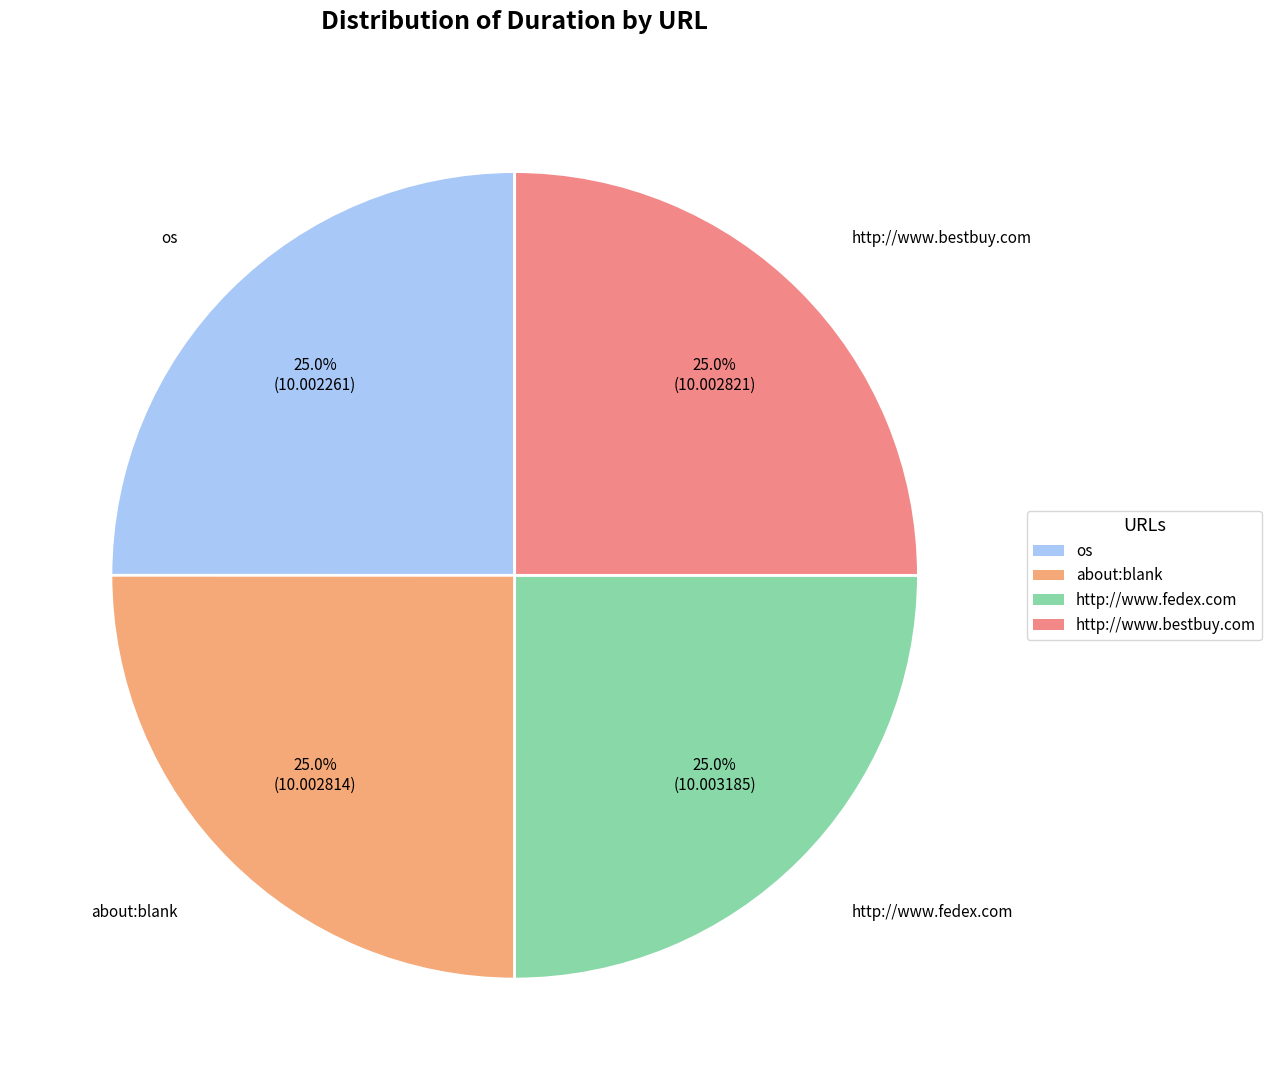

Does about:blank account for over 50% of the chart?

No